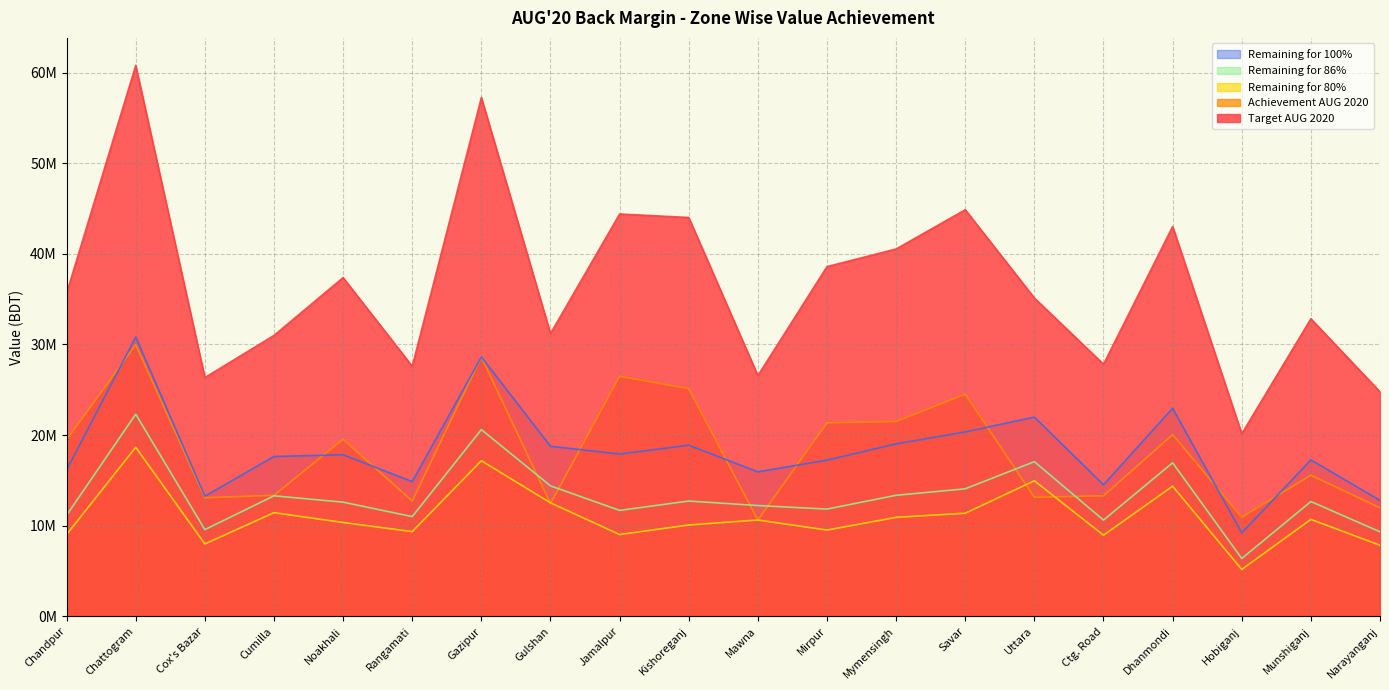

At how many categories does at least one series exceed 55618717?

2